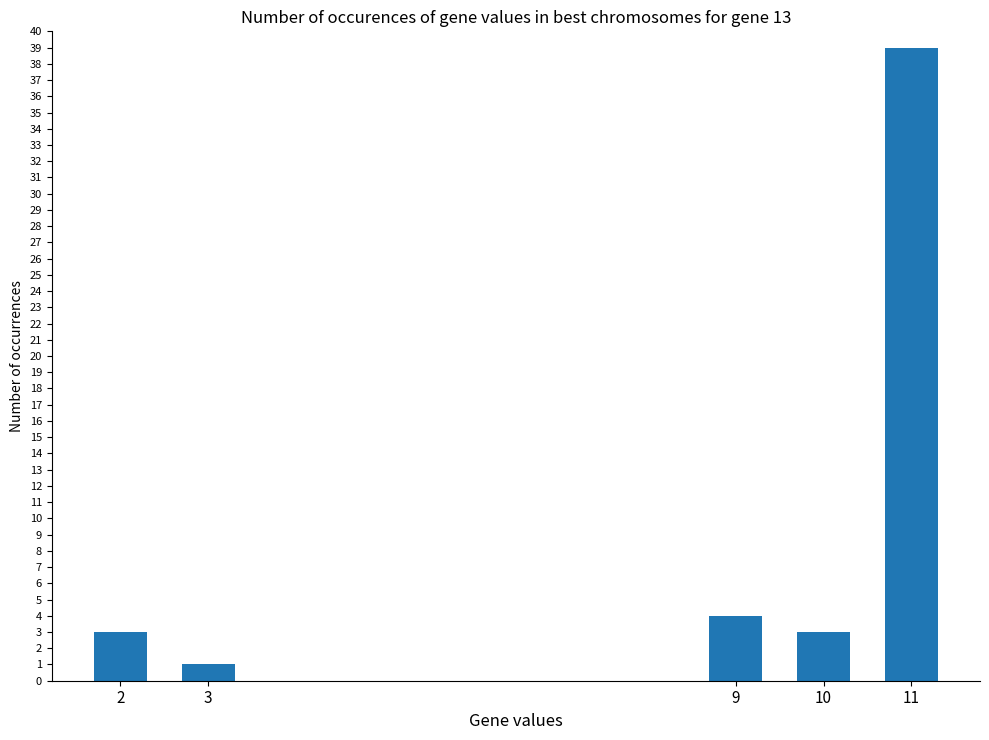

Does the chart contain stacked bars?

No